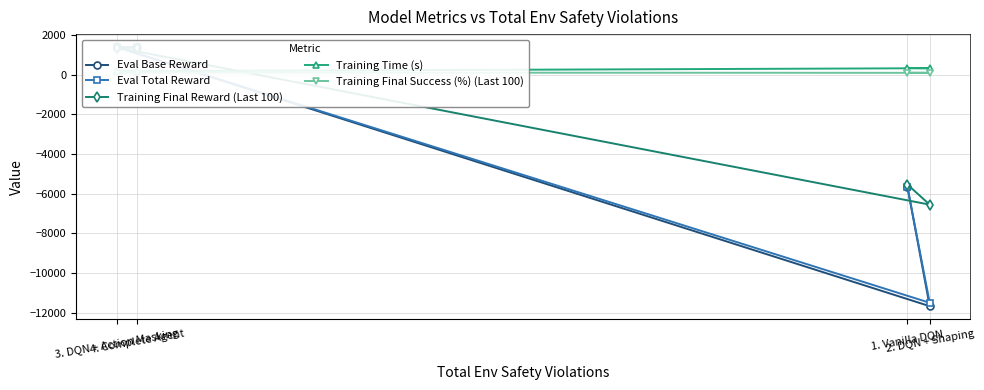

Which series has the largest total across all categories?

Training Time (s)